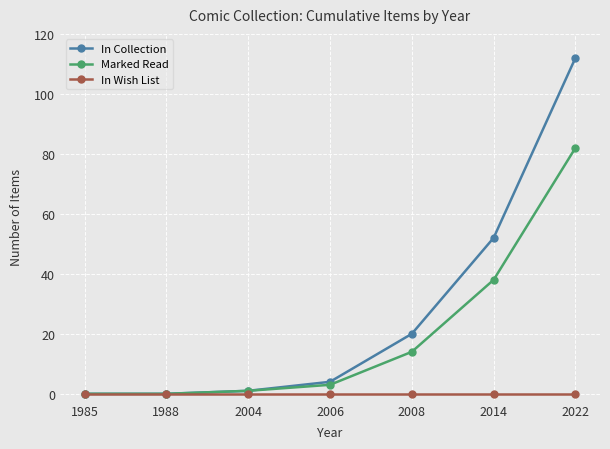

How many data points does each series have?

7